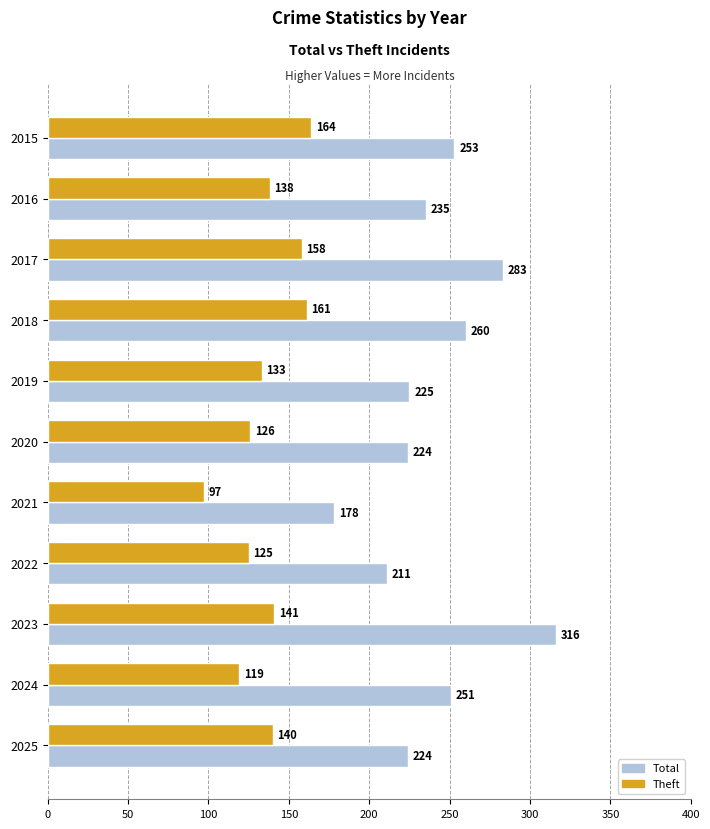

What are all the series names shown in the legend?

Total, Theft